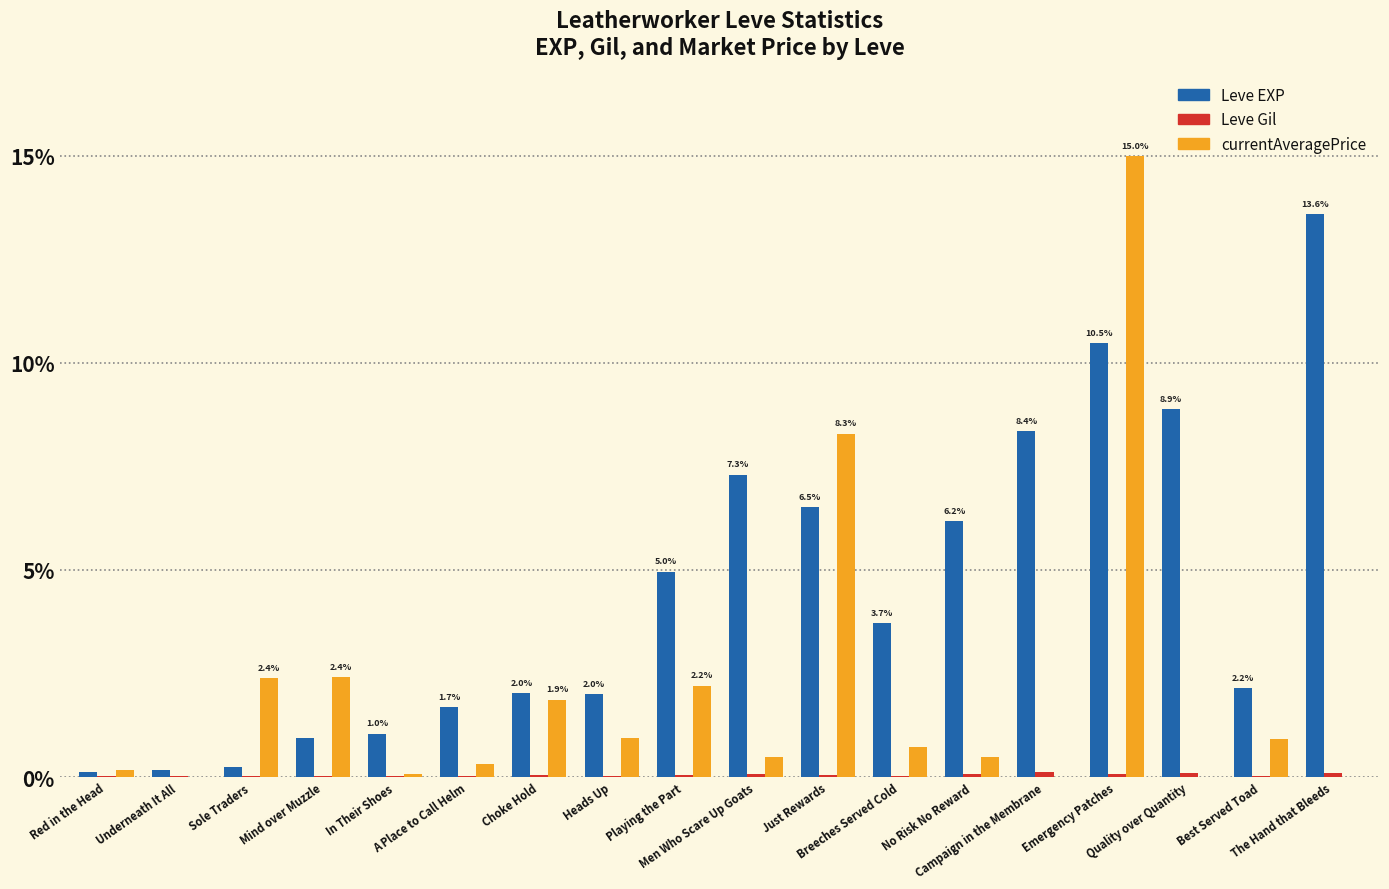

Count the number of categories in the chart.

18